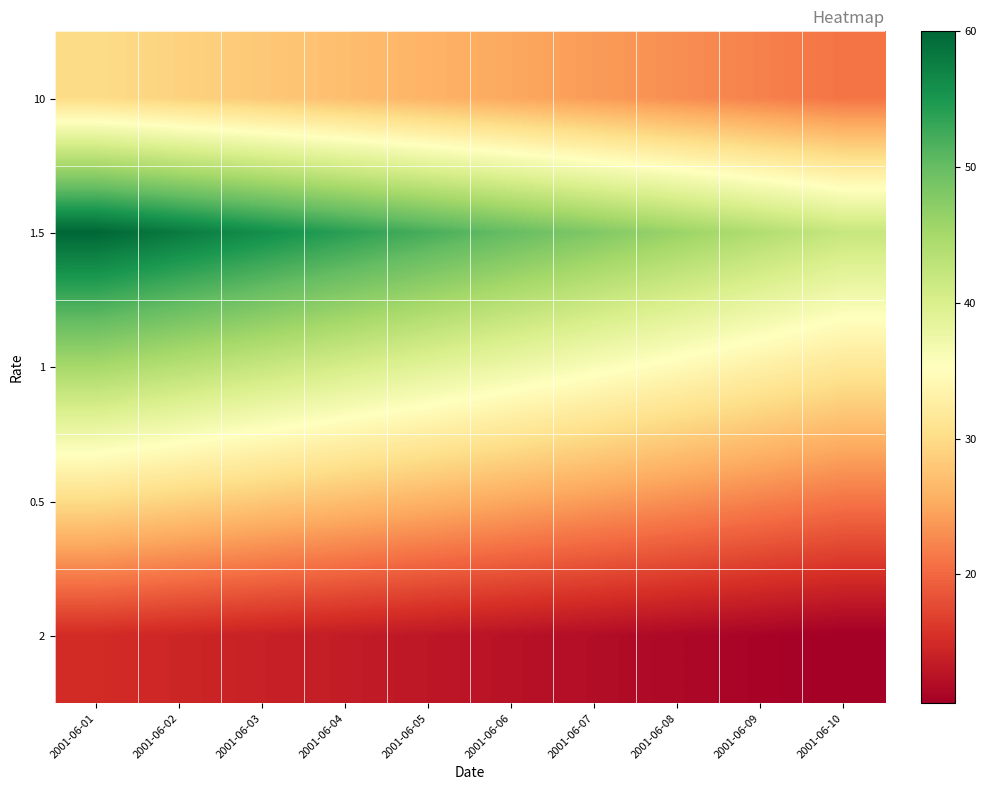

What is the smallest value displayed?

10.5